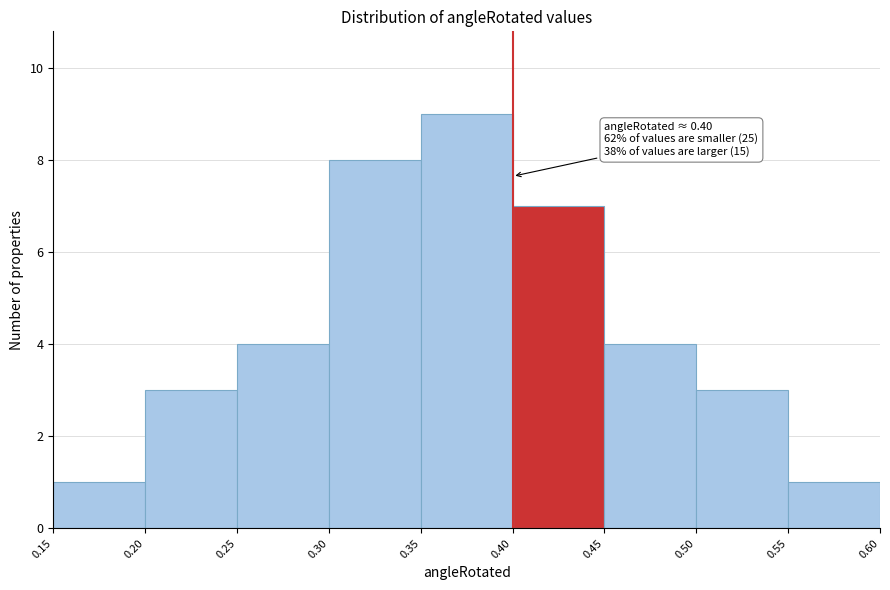

Over which range of the x-axis is the bar tallest?

0.35 to 0.40